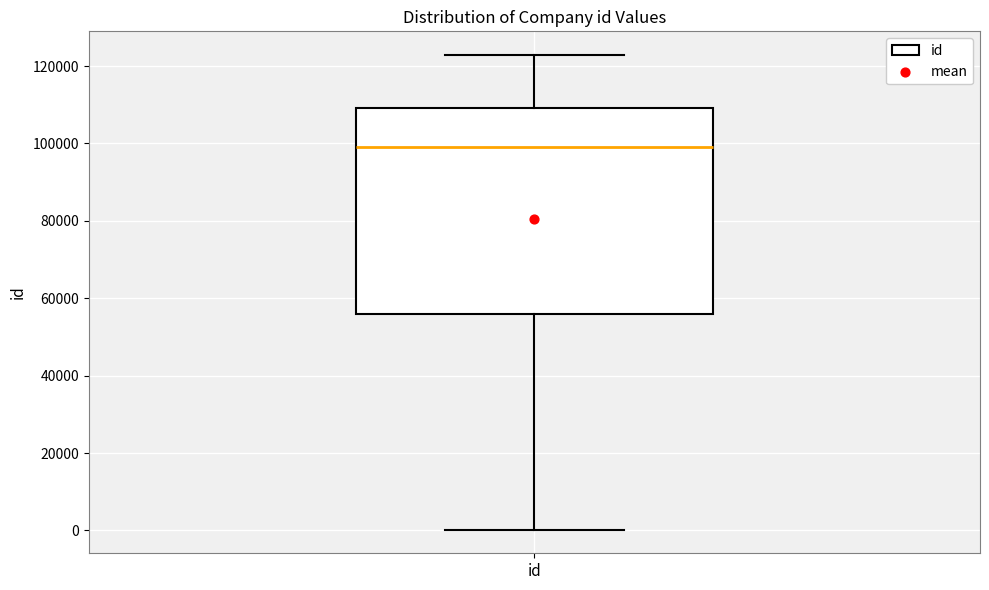

Transcribe this box plot: give where the median line is, the range the box spans, and where the two whiskers end, as read against the y-axis. The values are not printed on the chart, so give them approximately, as read against the axis.

median 98000, box 56000 to 110000, whiskers 0 to 122000